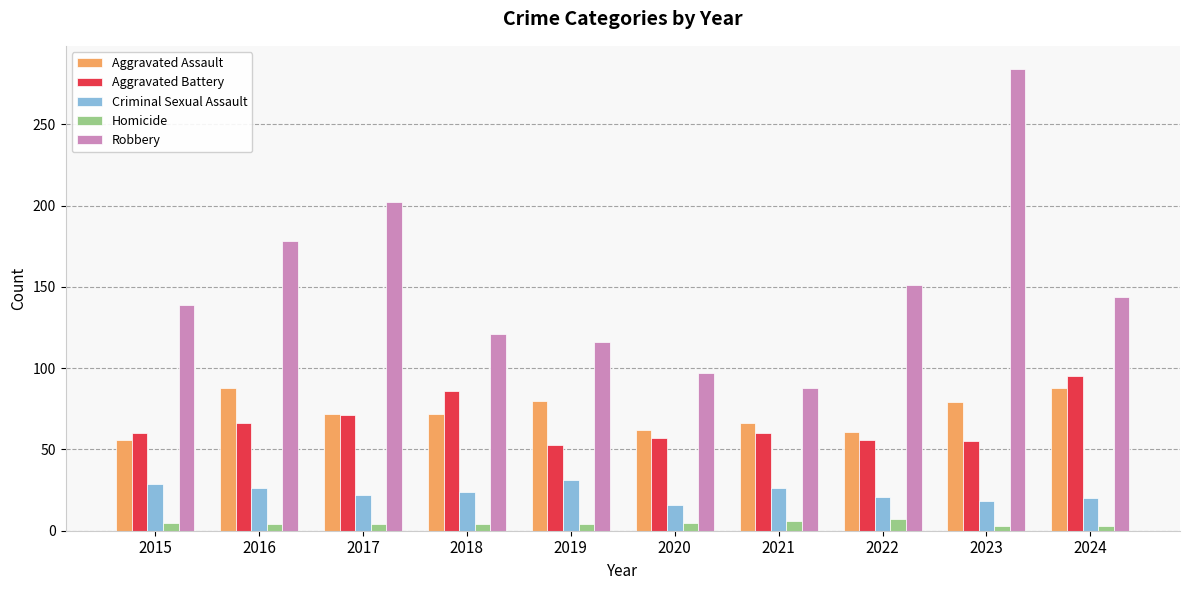

What is the maximum value for Aggravated Assault?

88